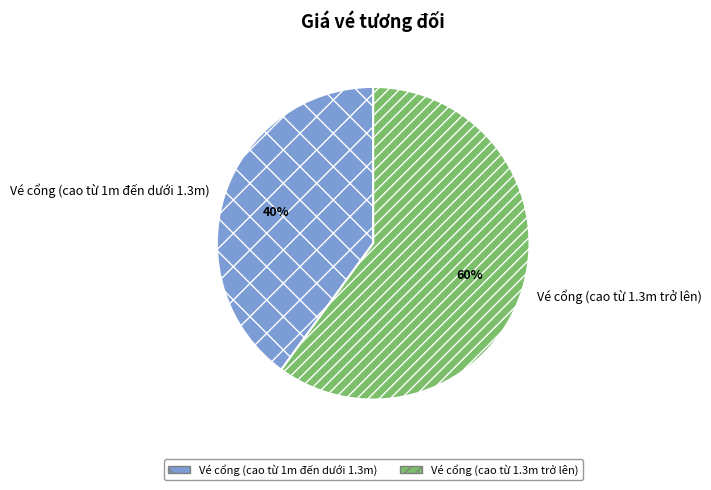

To the nearest percent, what percentage of the pie is Vé cổng (cao từ 1.3m trở lên)?

60%